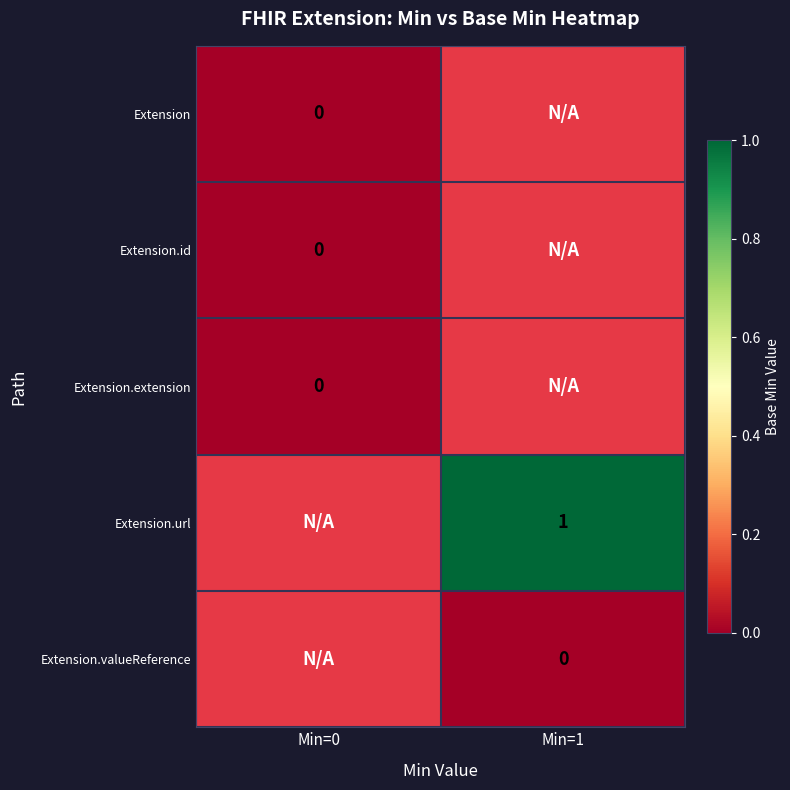

The value of Extension.url at Min=1 is 1. True or false?

True